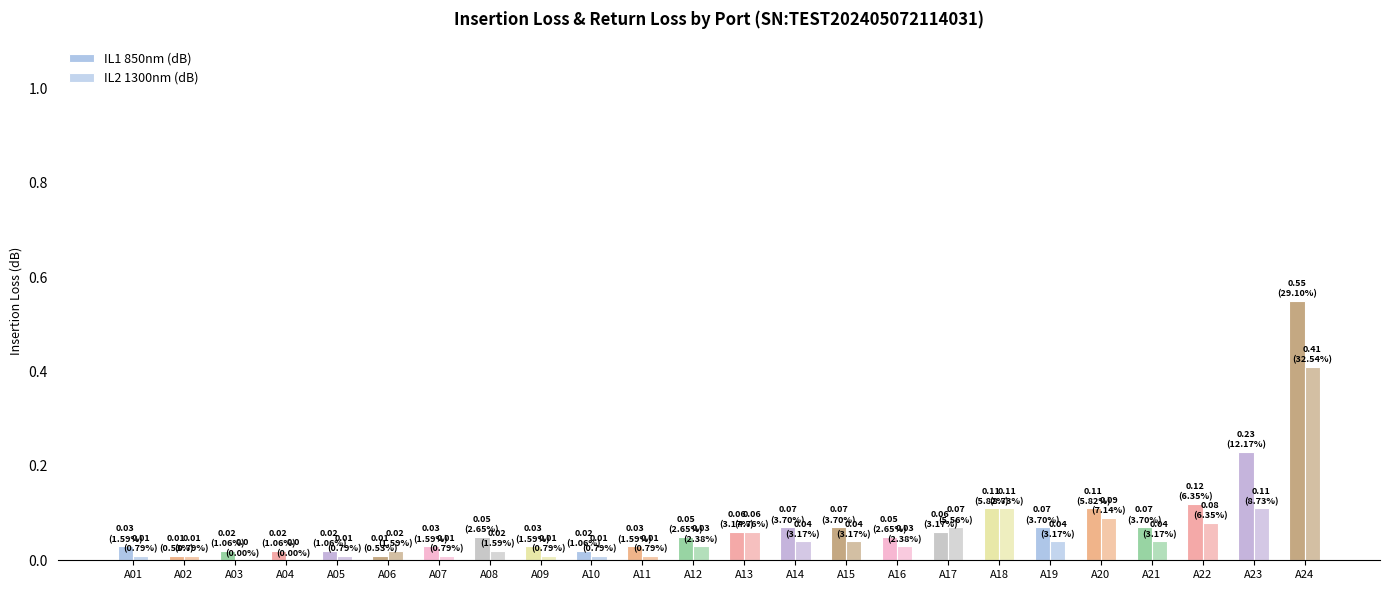

Reading left to right, extract all data points from this chart.

IL1 850nm (dB): A01=0.0	A02=0.0	A03=0.0	A04=0.0	A05=0.0	A06=0.0	A07=0.0	A08=0.1	A09=0.0	A10=0.0	A11=0.0	A12=0.1	A13=0.1	A14=0.1	A15=0.1	A16=0.1	A17=0.1	A18=0.1	A19=0.1	A20=0.1	A21=0.1	A22=0.1	A23=0.2	A24=0.6
IL2 1300nm (dB): A01=0.0	A02=0.0	A03=0.0	A04=0.0	A05=0.0	A06=0.0	A07=0.0	A08=0.0	A09=0.0	A10=0.0	A11=0.0	A12=0.0	A13=0.1	A14=0.0	A15=0.0	A16=0.0	A17=0.1	A18=0.1	A19=0.0	A20=0.1	A21=0.0	A22=0.1	A23=0.1	A24=0.4